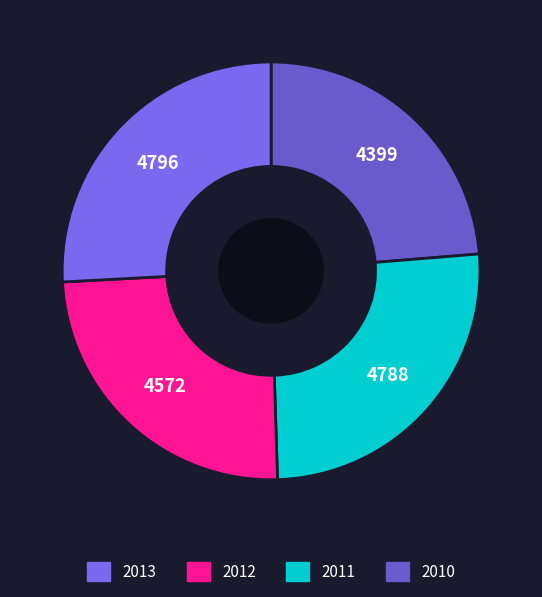

How many segments does this pie chart have?

4